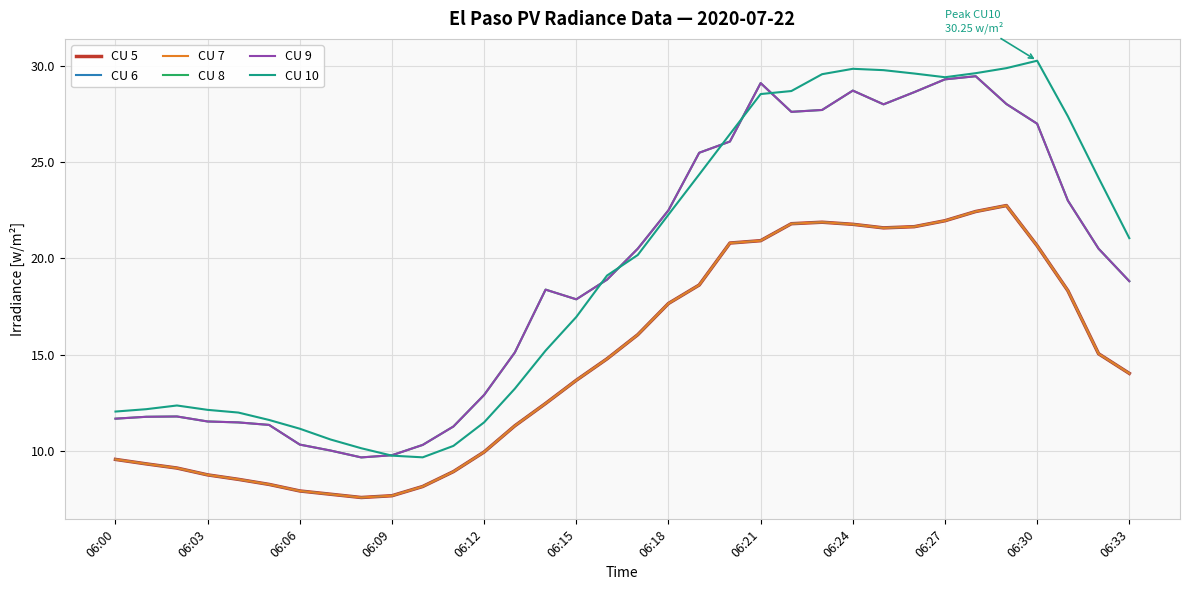

Is this an area chart (filled region under the line)?

No